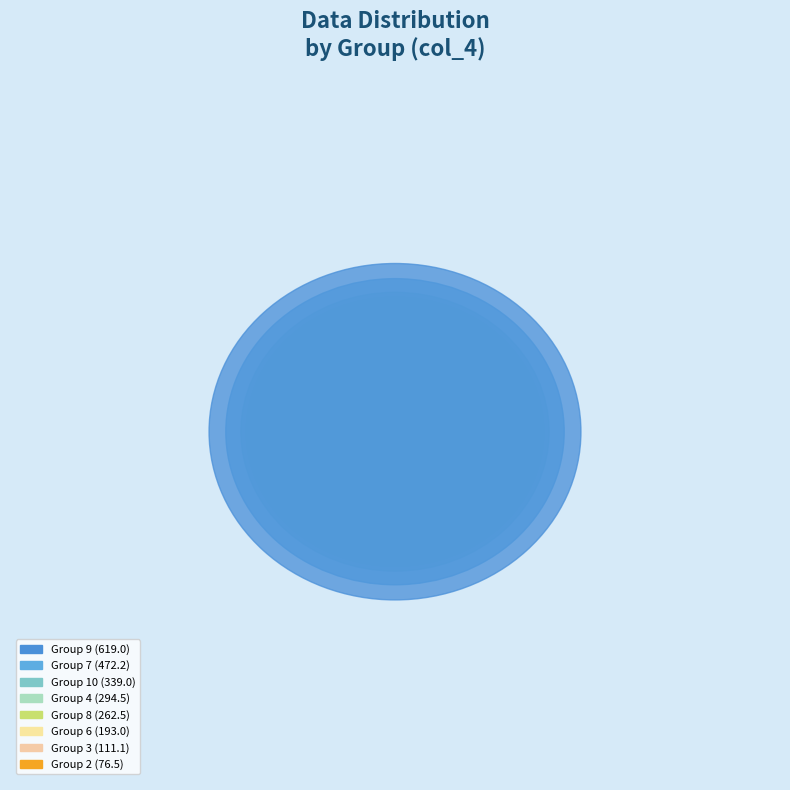

Does any single category account for the majority?

No